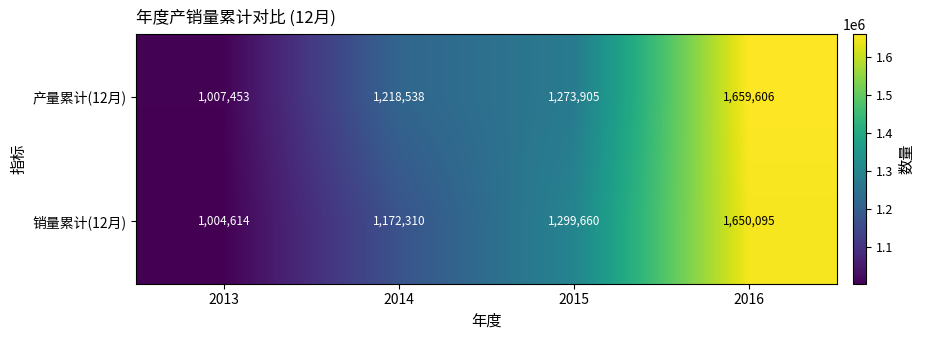

At how many categories does at least one series exceed 1009983?

3